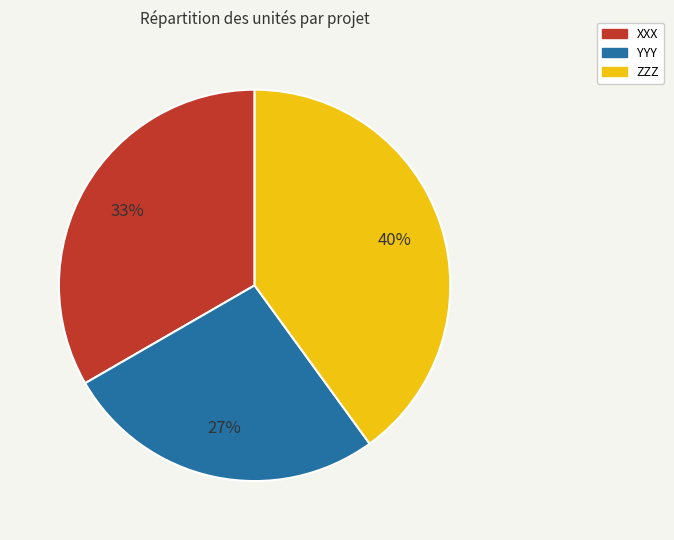

What percentage is the ZZZ slice, to the nearest percent?

40%